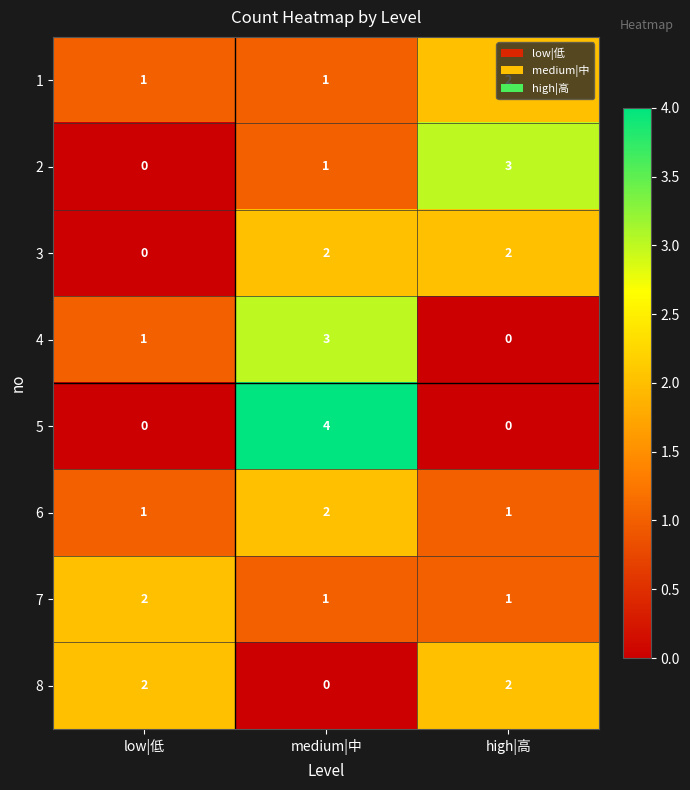

What is the spread (max minus min) of values at medium|中?

4